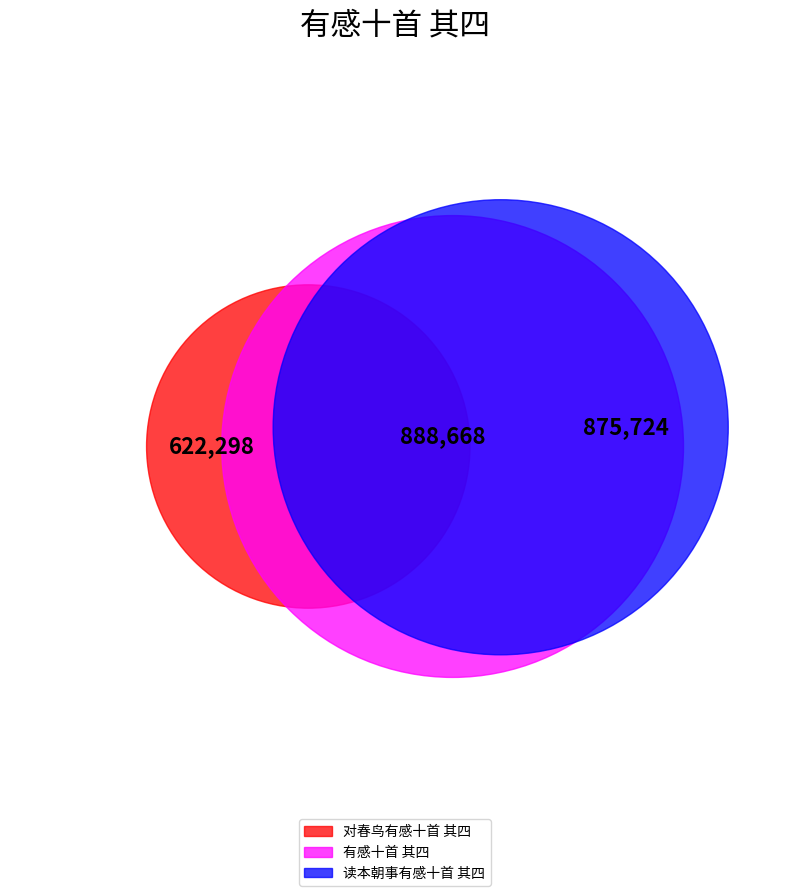

What is the change in value from 对春鸟有感十首 其四 to 读本朝事有感十首 其四?

+253426